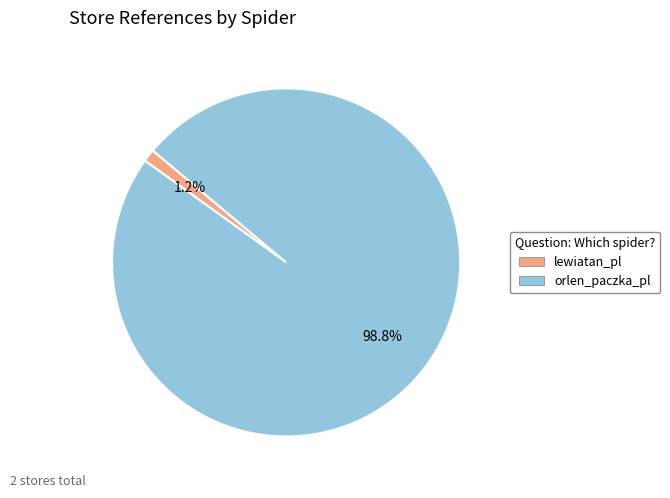

To the nearest percent, what is the difference between the orlen_paczka_pl and lewiatan_pl slice percentages?

98%